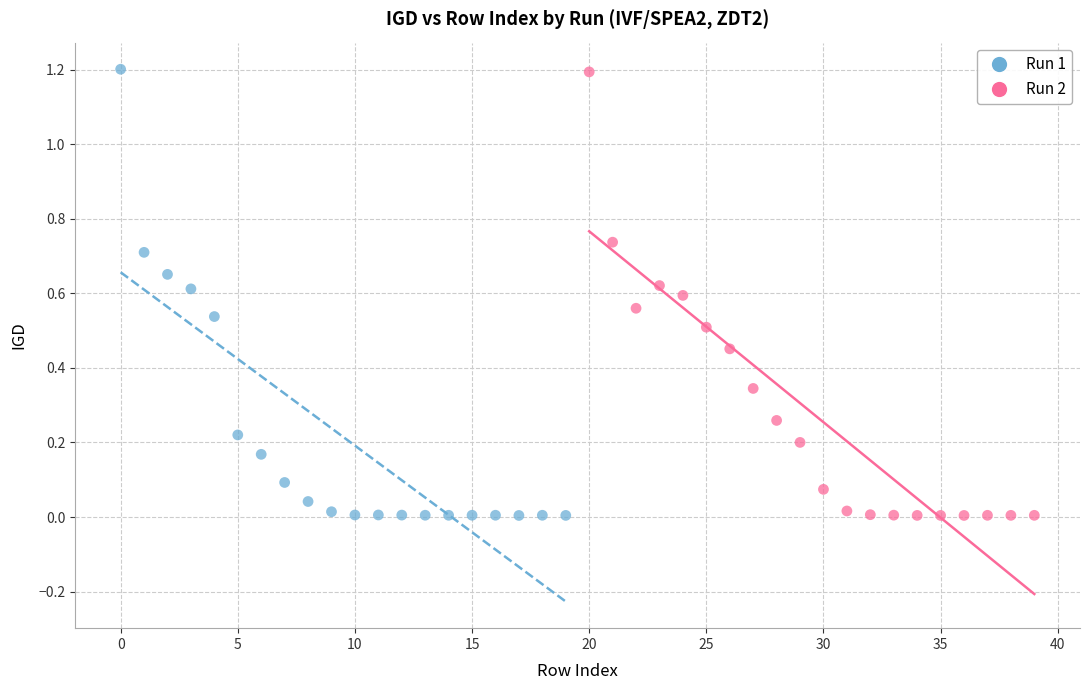

Which series has the largest Y range (max minus min)?

Run 1